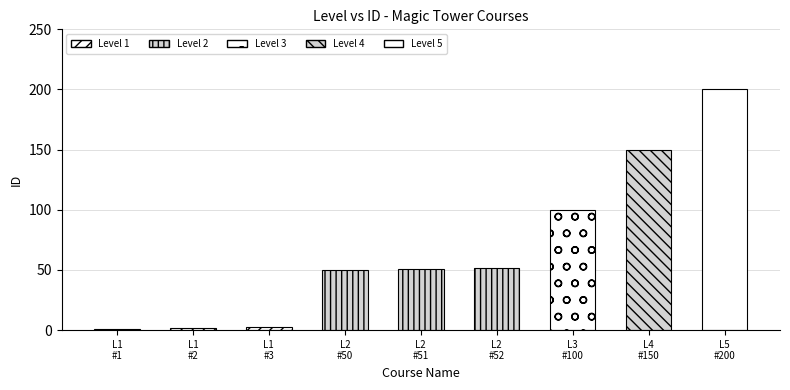

What is the difference between the maximum and second lowest values?

198